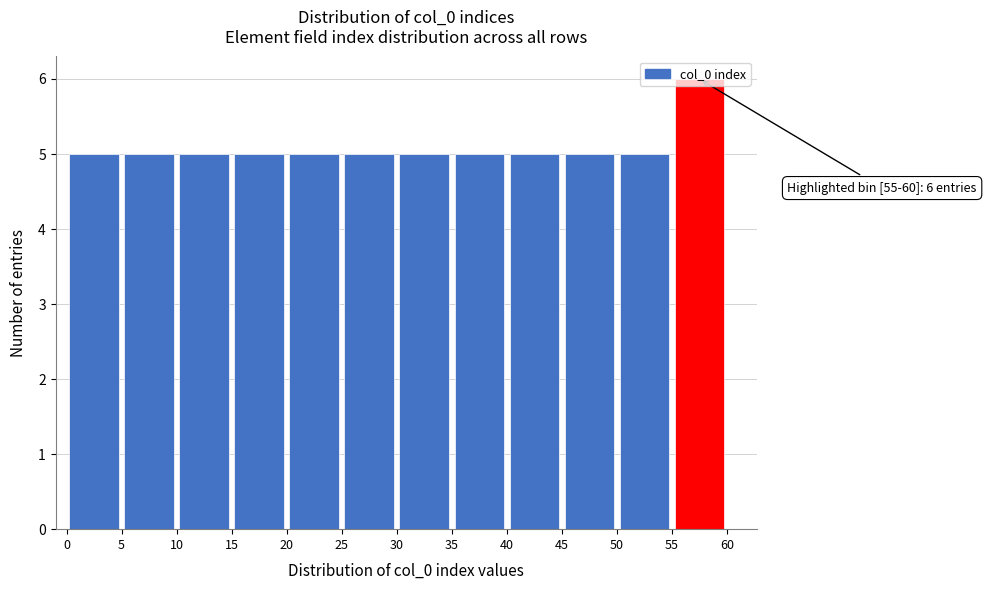

Which range on the x-axis has the tallest bar?

55 to 60